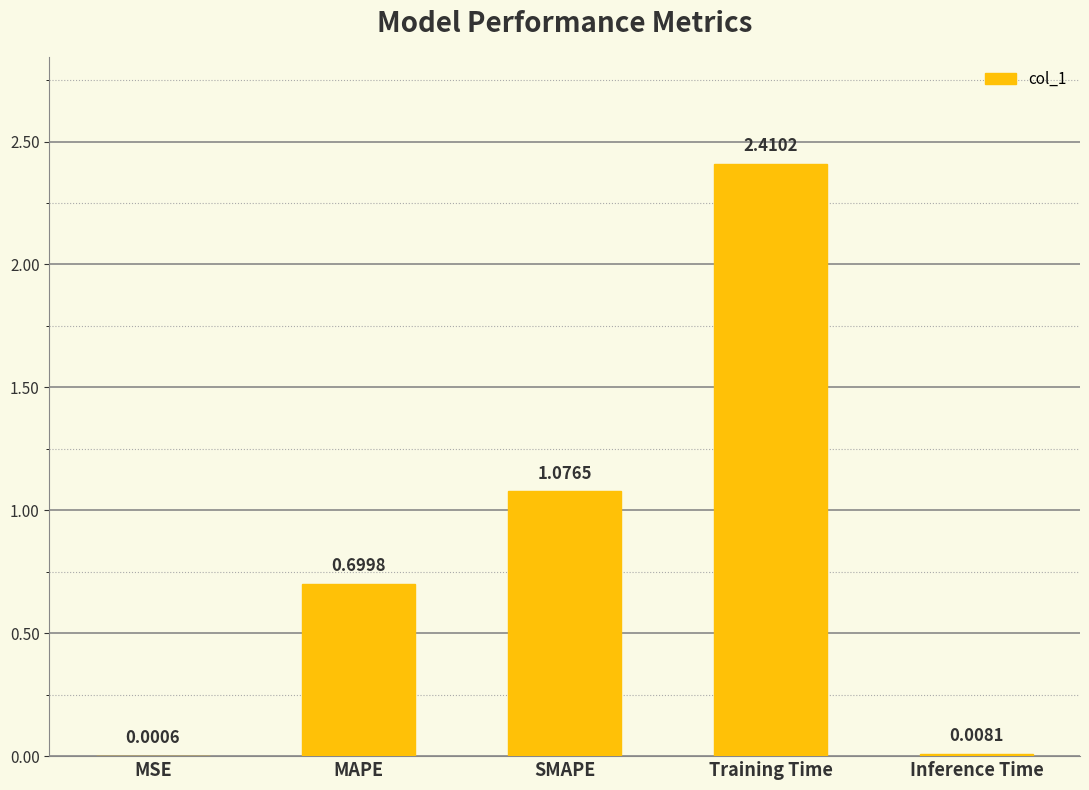

At which label is the value closest to 1?

SMAPE